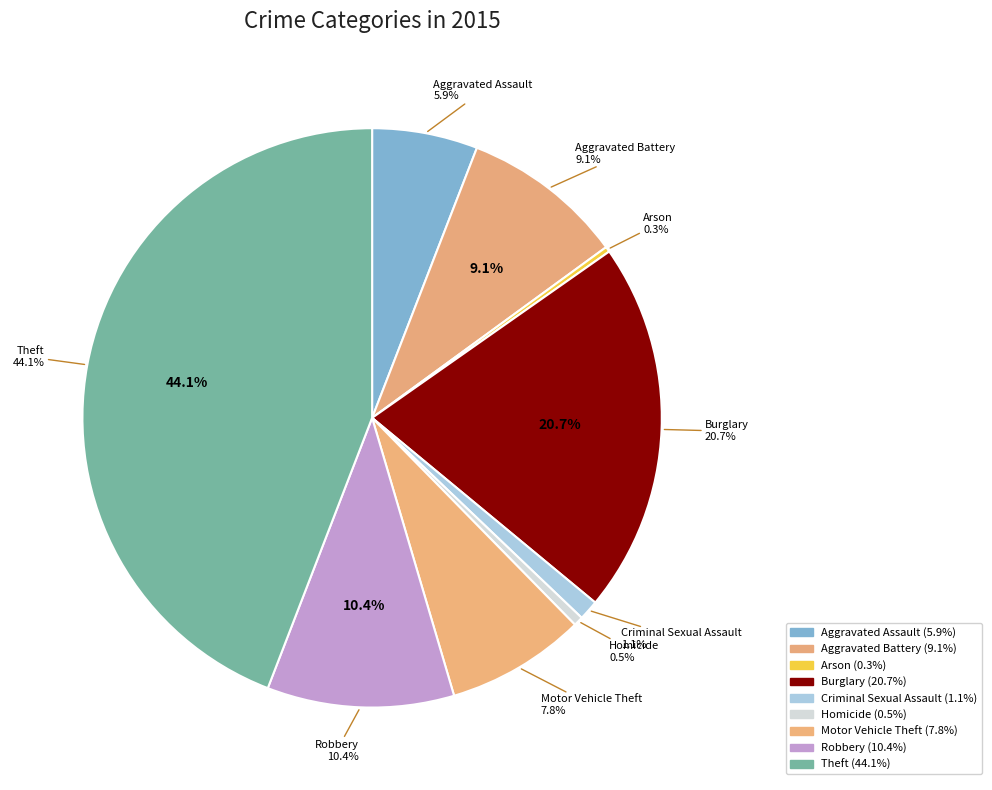

Is there any slice that represents more than half of the pie?

No